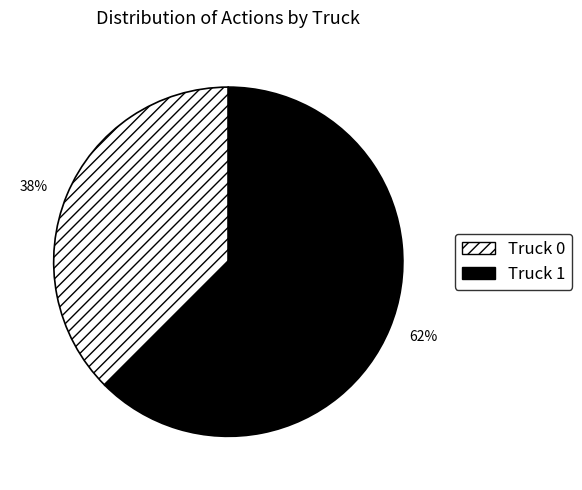

True or false: Truck 0 accounts for 30% of the total.

False